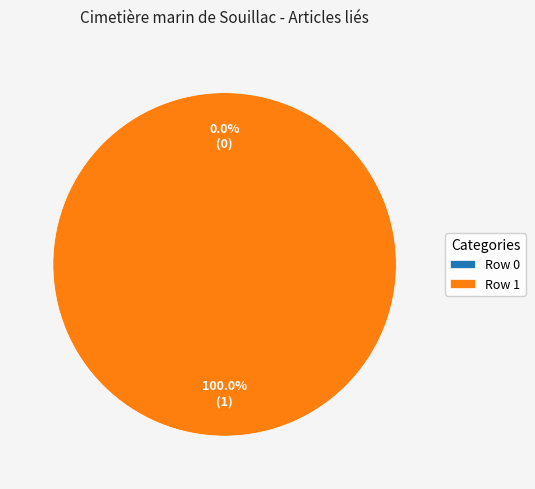

Which category has the smallest portion of the pie?

Portail:Mort/Articles liés (row 0)